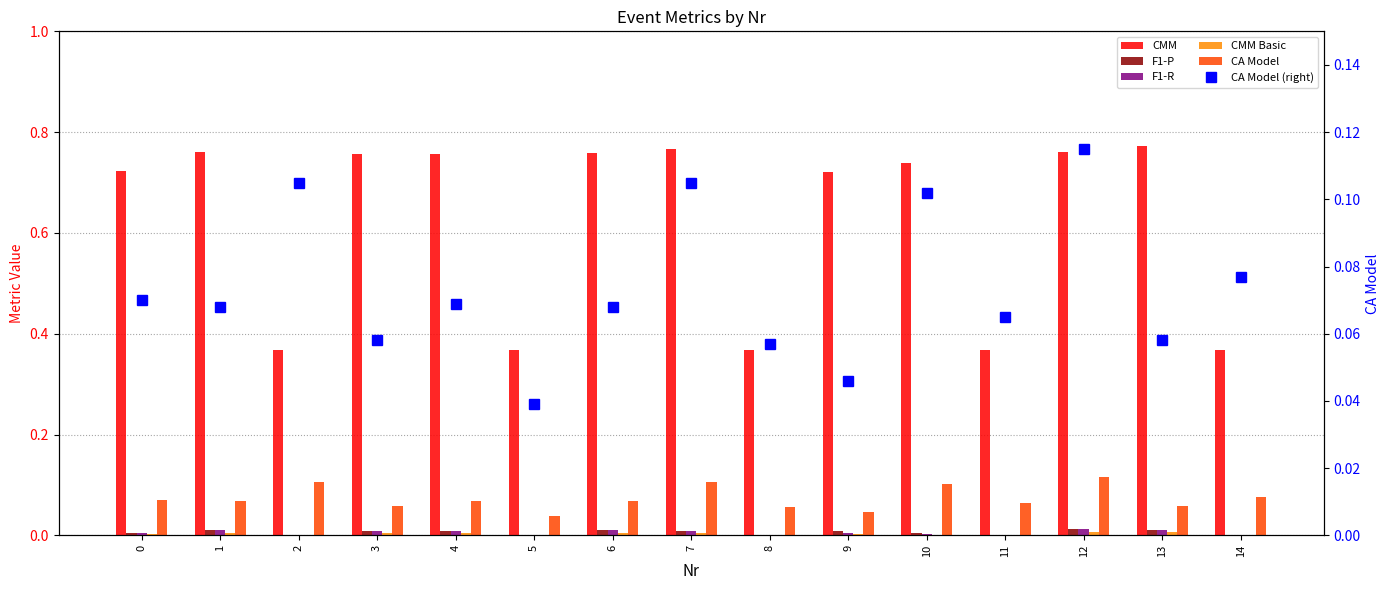

What are all the series names shown in the legend?

CMM, F1-P, F1-R, CMM Basic, CA Model, CA Model (right)